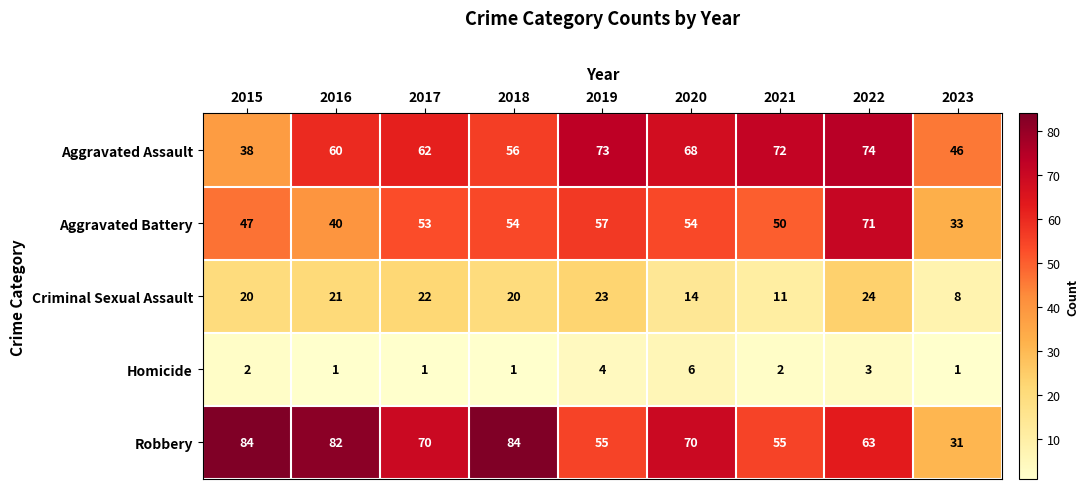

What is the difference between the maximum and minimum values in the Robbery series?

53